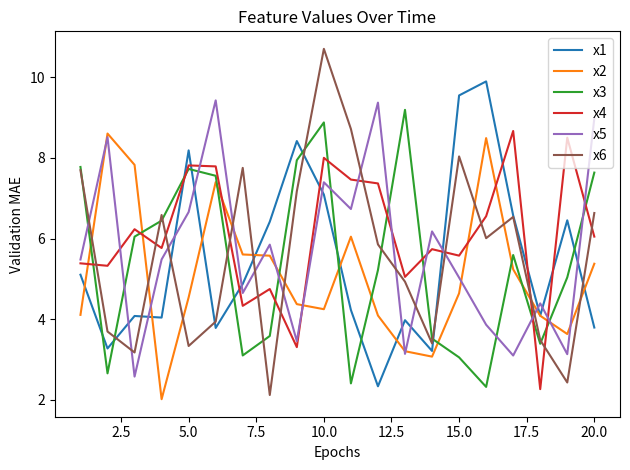

Which series has the largest range (max minus min)?

x6